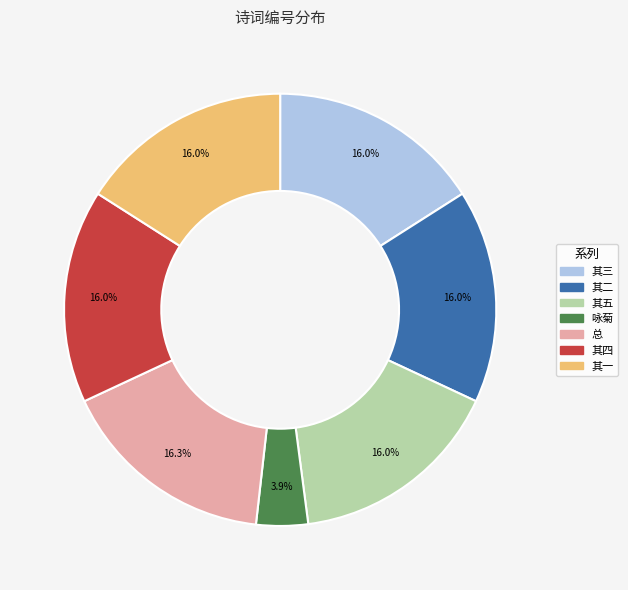

Which has a higher value, 咏菊 or 其三?

其三